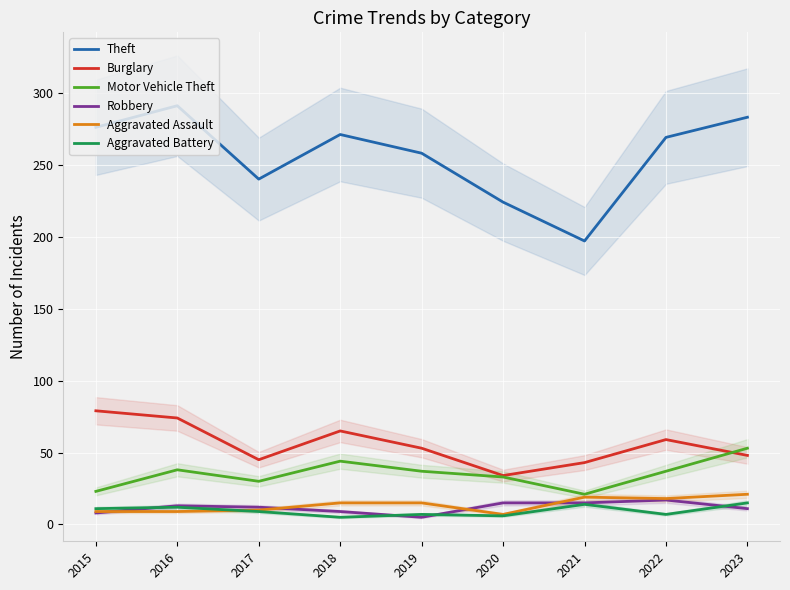

In Aggravated Assault, how many points are higher than both neighbors (excluding endpoints)?

1